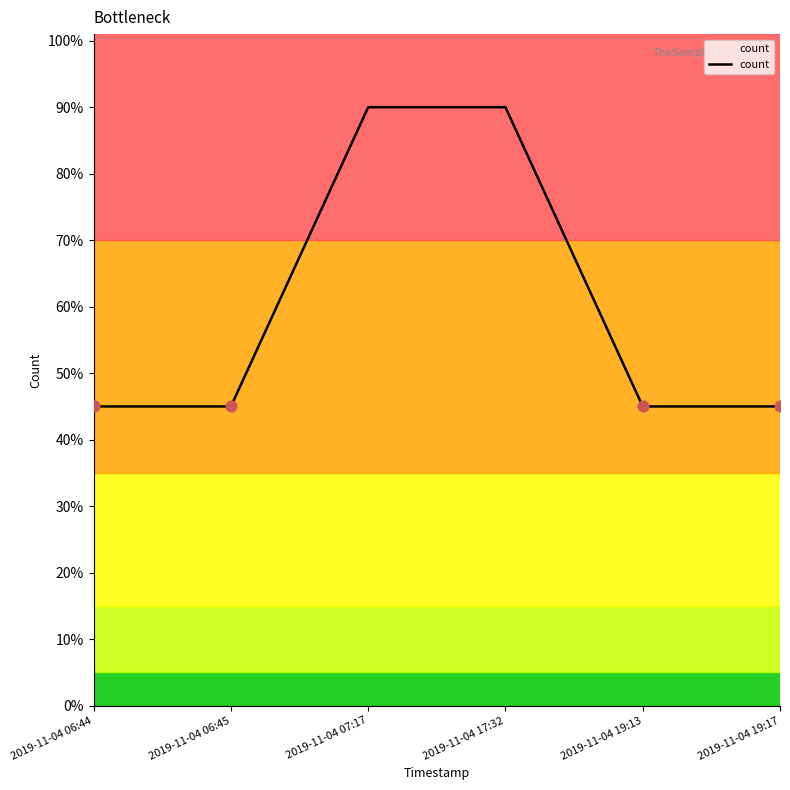

Between 2019-11-04 17:32 and 2019-11-04 19:13, which is larger?

2019-11-04 17:32